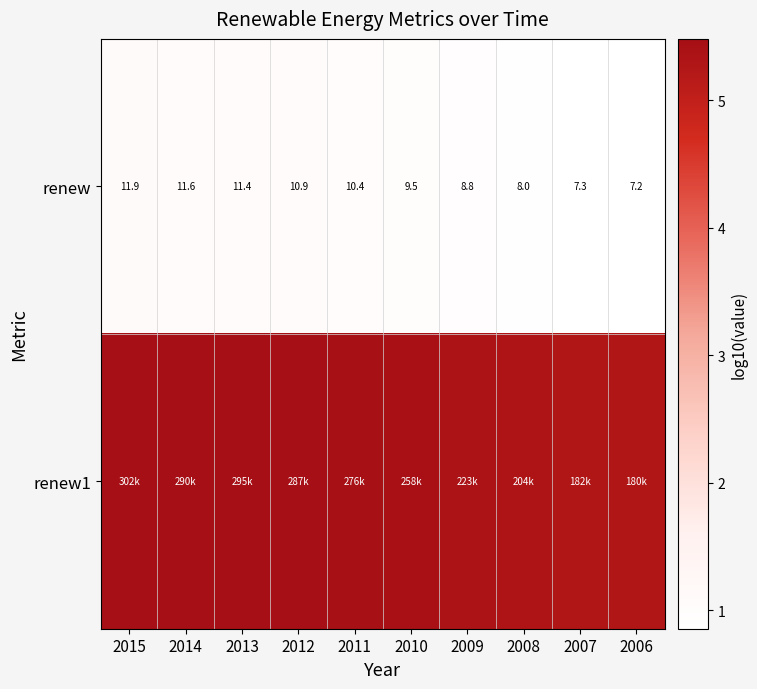

How many values in the renew series exceed 10?

5